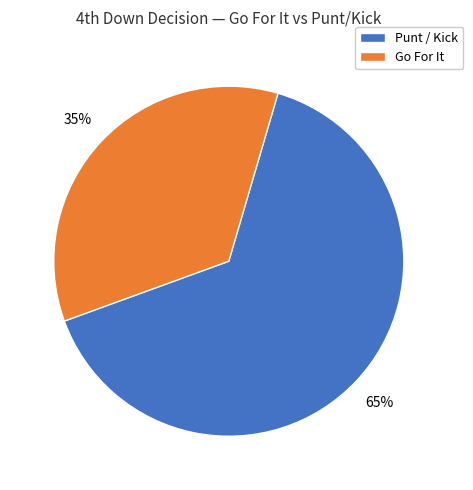

Does Go For It represent more than half of the total?

No